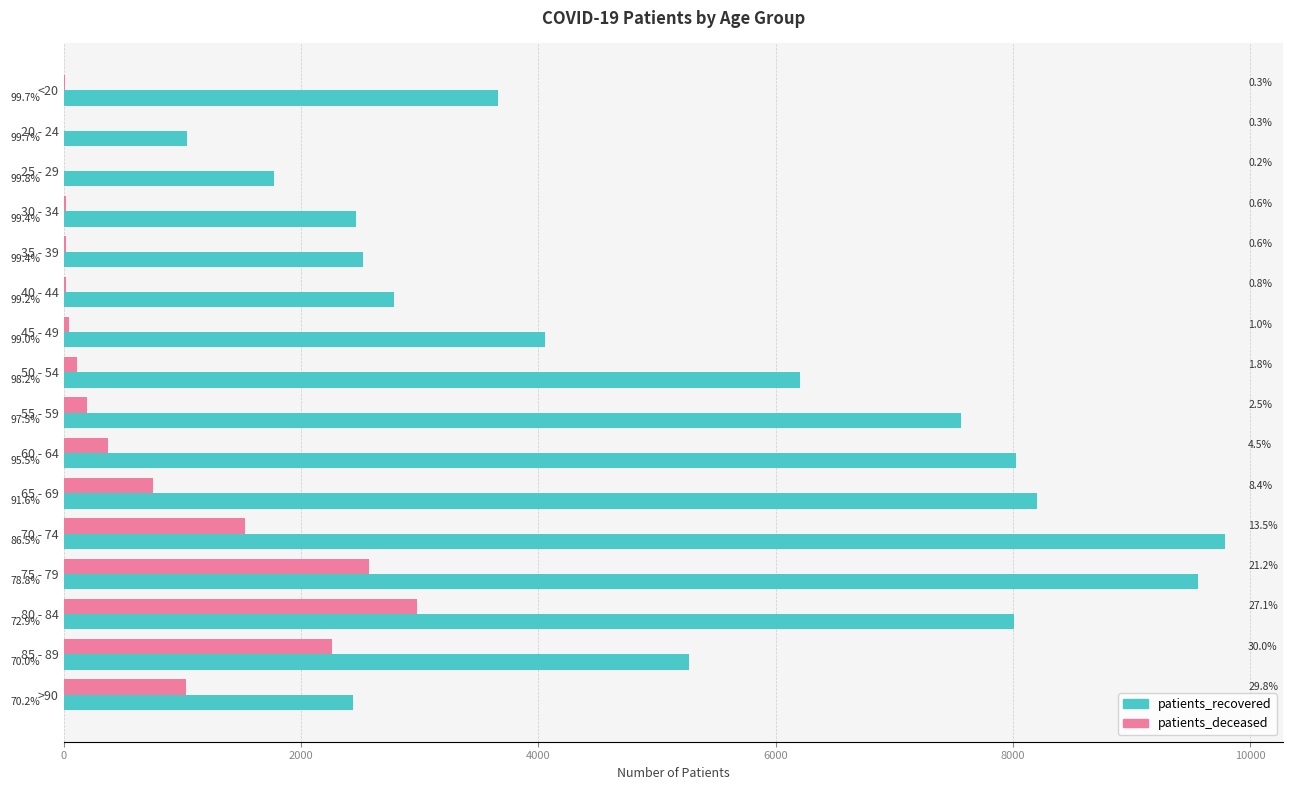

What are all the series names shown in the legend?

patients_recovered, patients_deceased